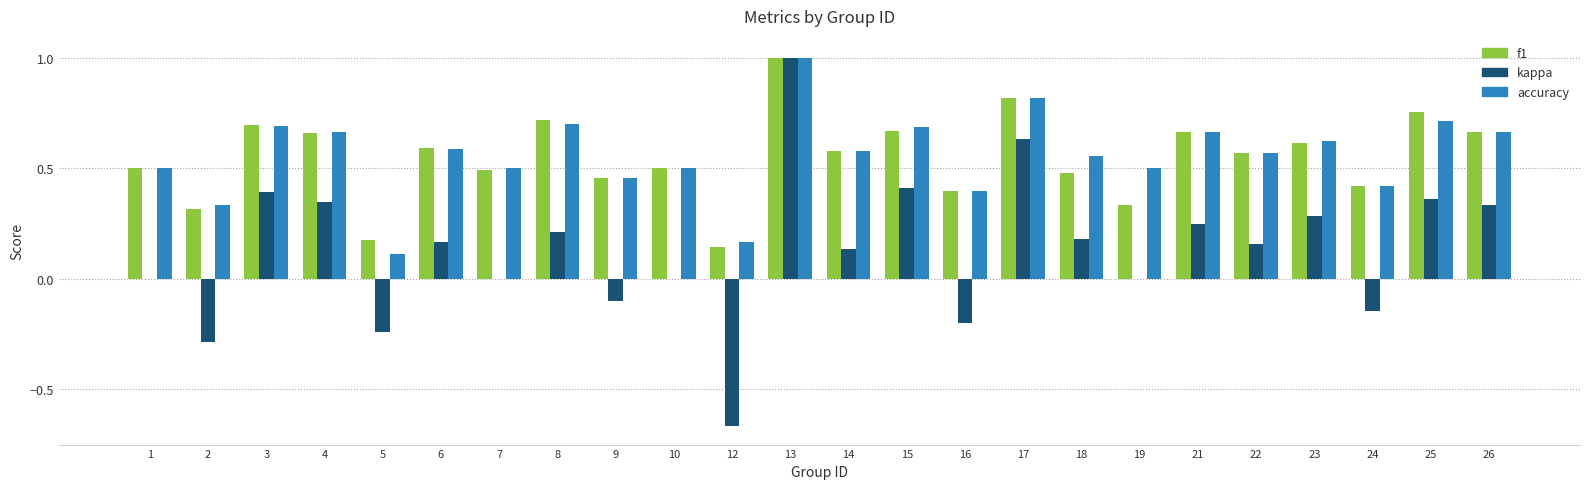

At which category is the sum across all series the highest?

13